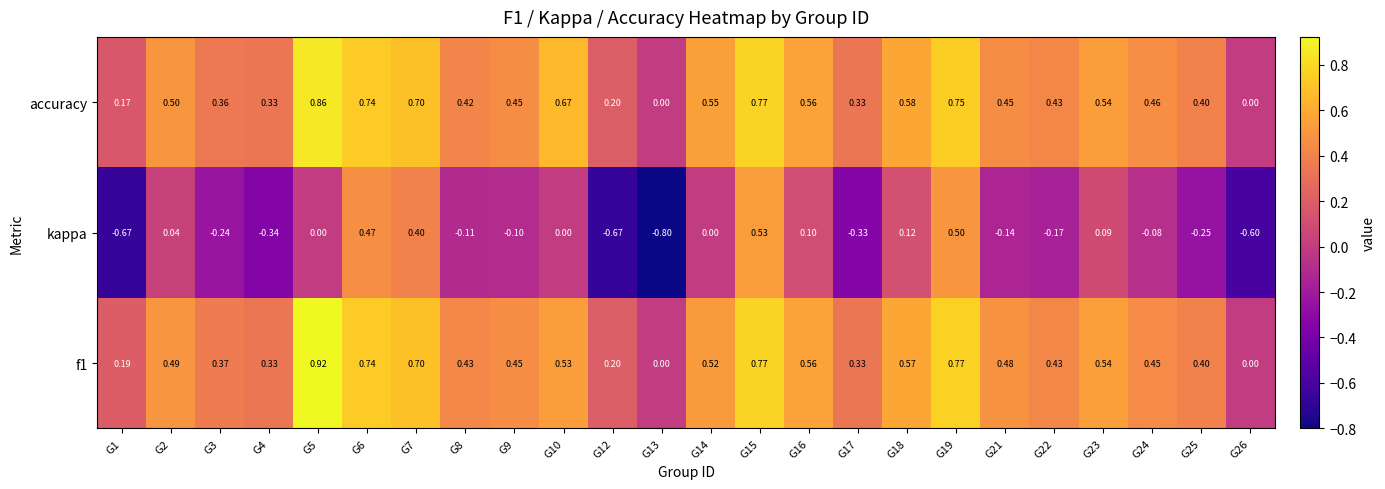

How many values in the f1 series exceed 0?

22